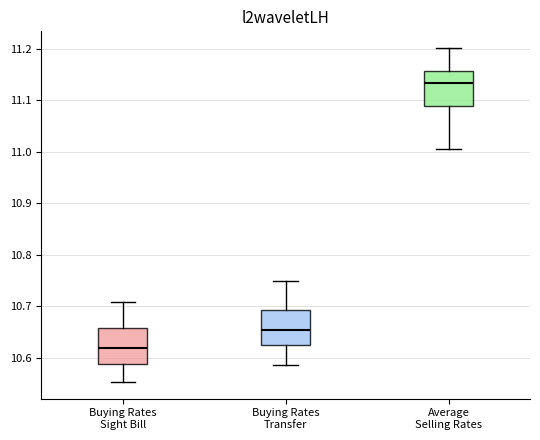

Reading left to right, transcribe this box plot: for each box, give where its median line is, the range the box spans, and where its two whiskers end, as read against the y-axis. The values are not printed on the chart, so give them approximately, as read against the axis.

Buying Rates Sight Bill: median 10.62, box 10.59 to 10.66, whiskers 10.55 to 10.71
Buying Rates Transfer: median 10.65, box 10.62 to 10.69, whiskers 10.59 to 10.75
Average Selling Rates: median 11.13, box 11.09 to 11.16, whiskers 11.01 to 11.20